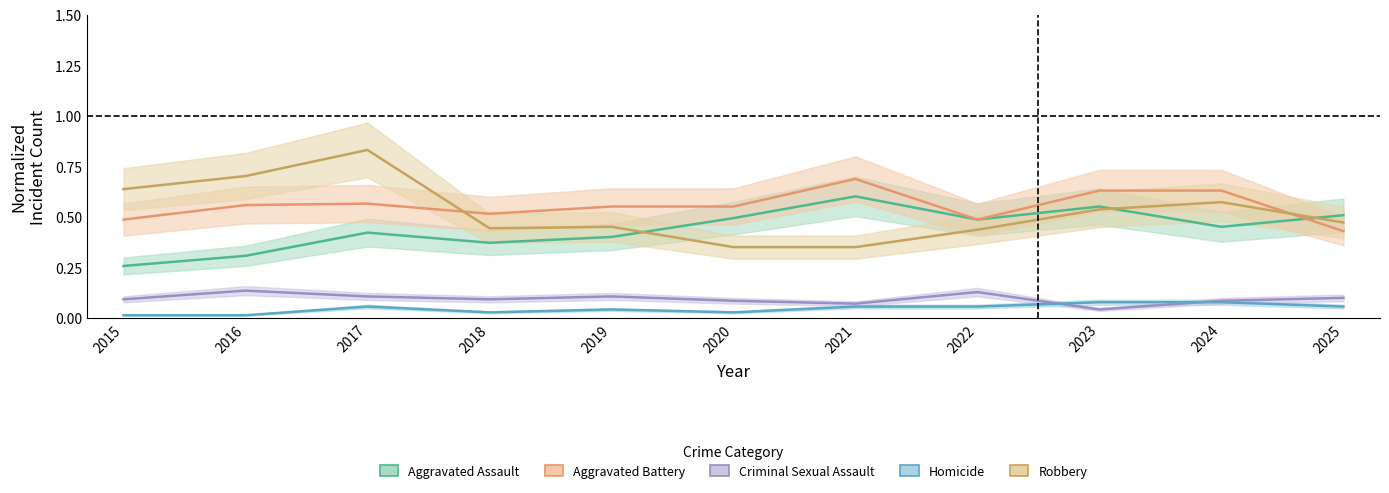

Rank the series by their maximum value, from highest to lowest.

Robbery, Aggravated Battery, Aggravated Assault, Criminal Sexual Assault, Homicide